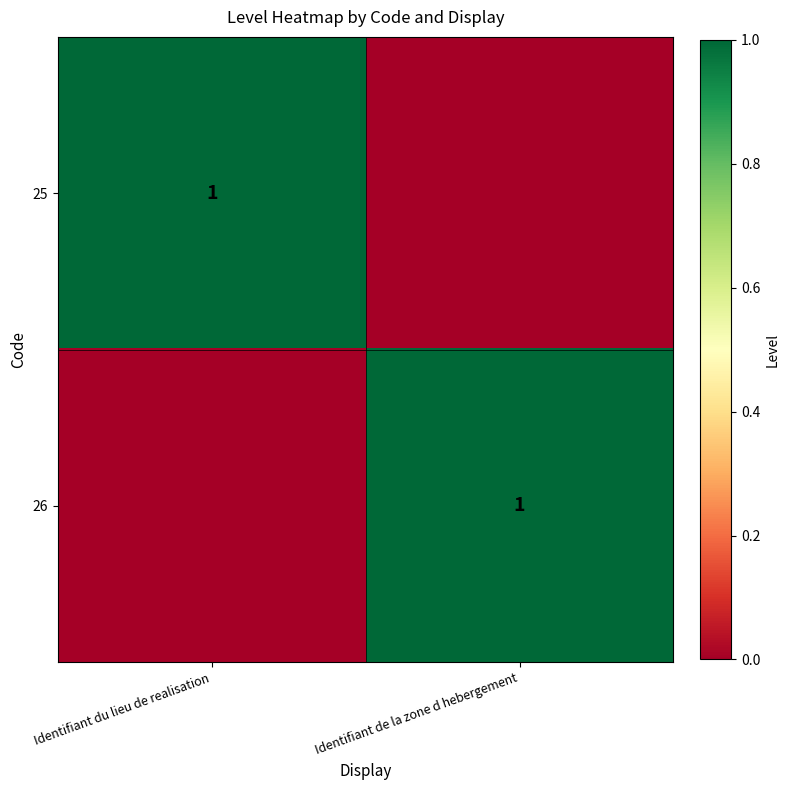

True or false: 25 has a value of 0 at Identifiant du lieu de realisation.

False